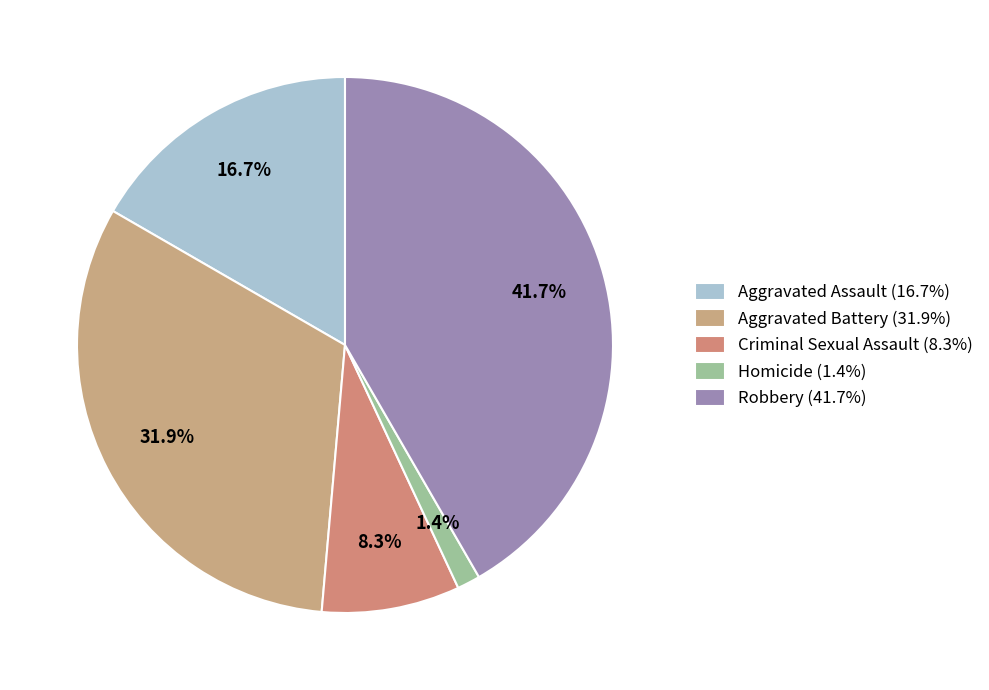

Does Homicide account for over 50% of the chart?

No